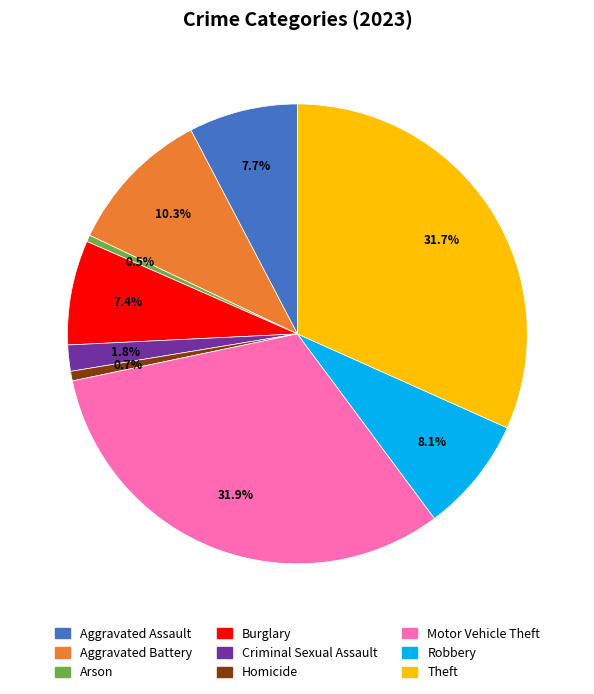

What percentage do Homicide and Theft together represent?

32.4%